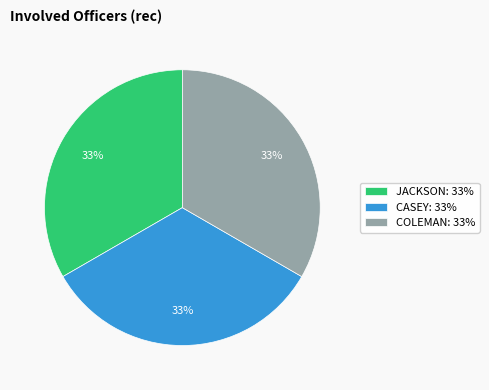

How many segments does this pie chart have?

3